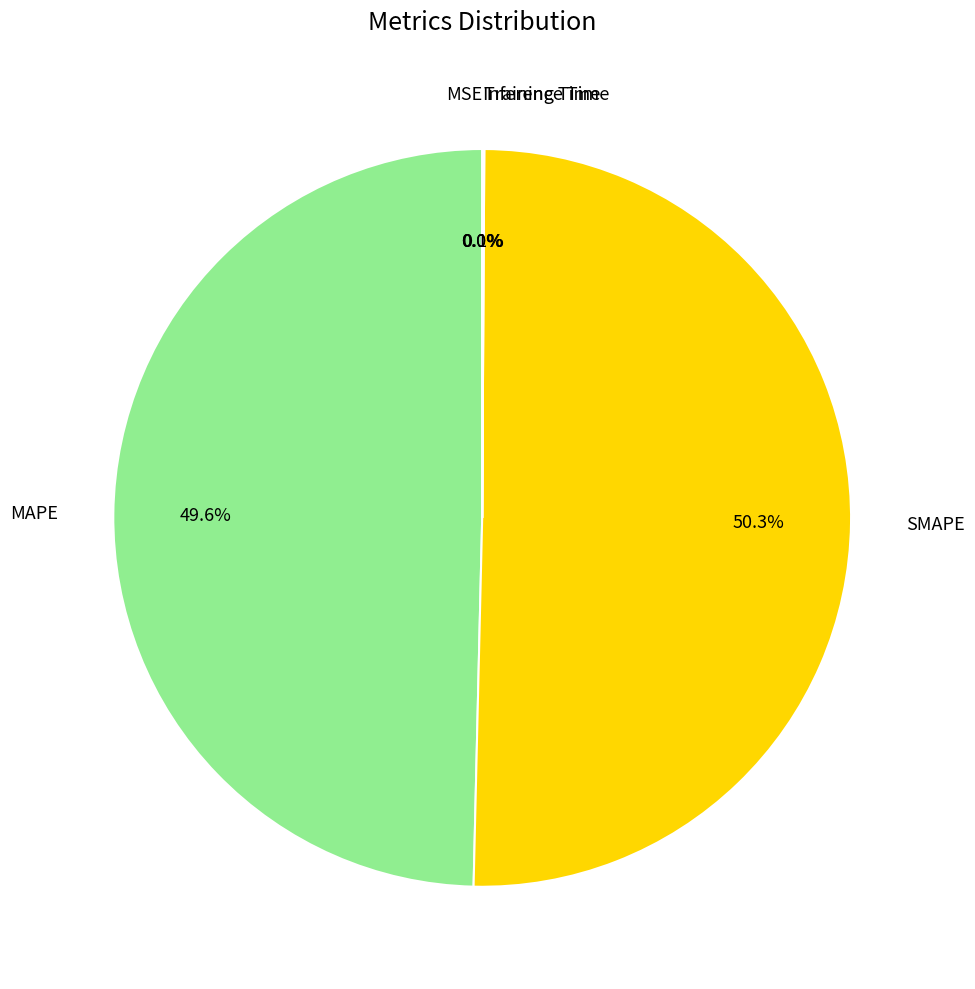

Which category has the biggest portion of the pie?

SMAPE